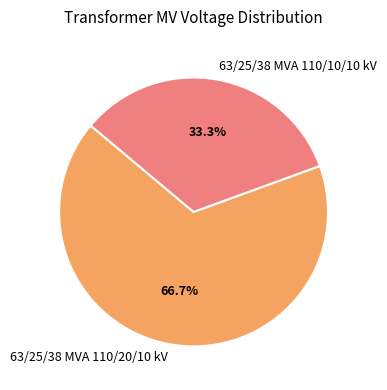

True or false: 63/25/38 MVA 110/10/10 kV accounts for 33% of the total.

True